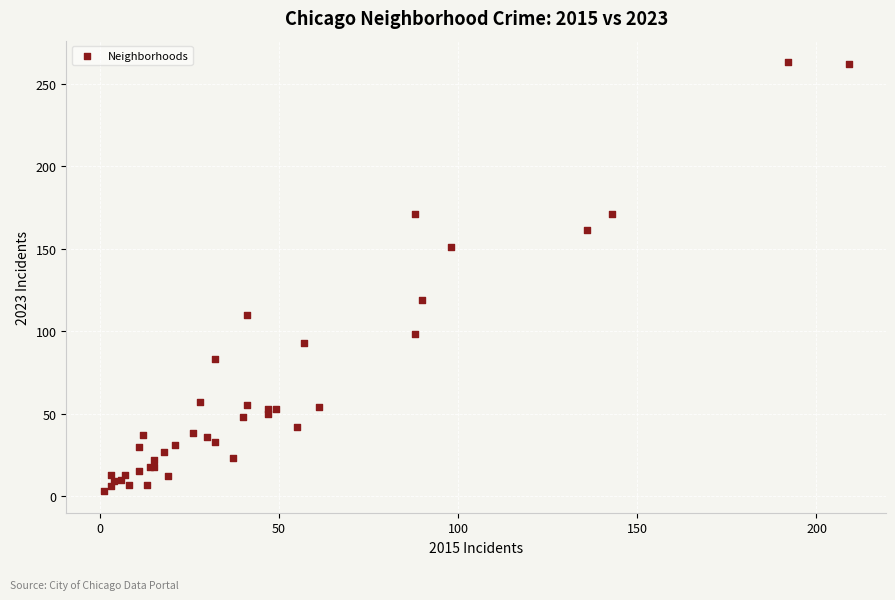

What Y value in the scatter plot is closest to 133?

119